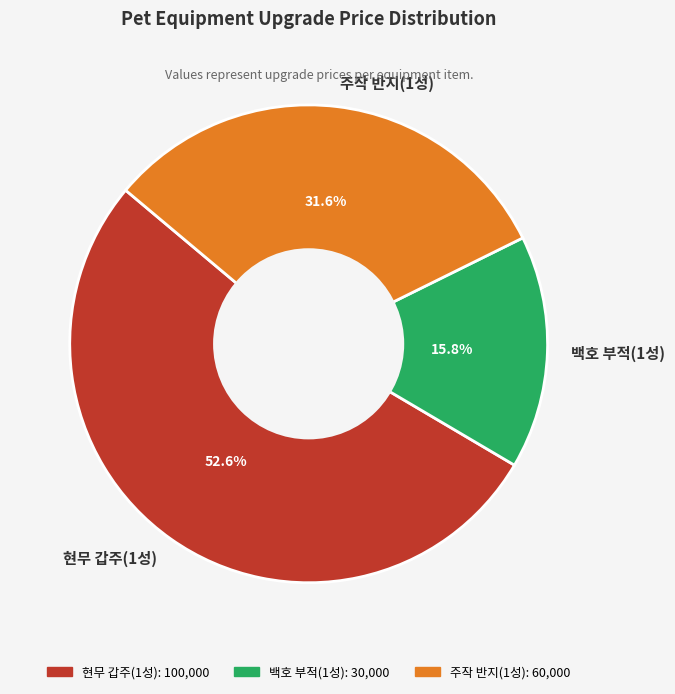

To the nearest percent, what is the difference between the largest and smallest slice percentages?

37%